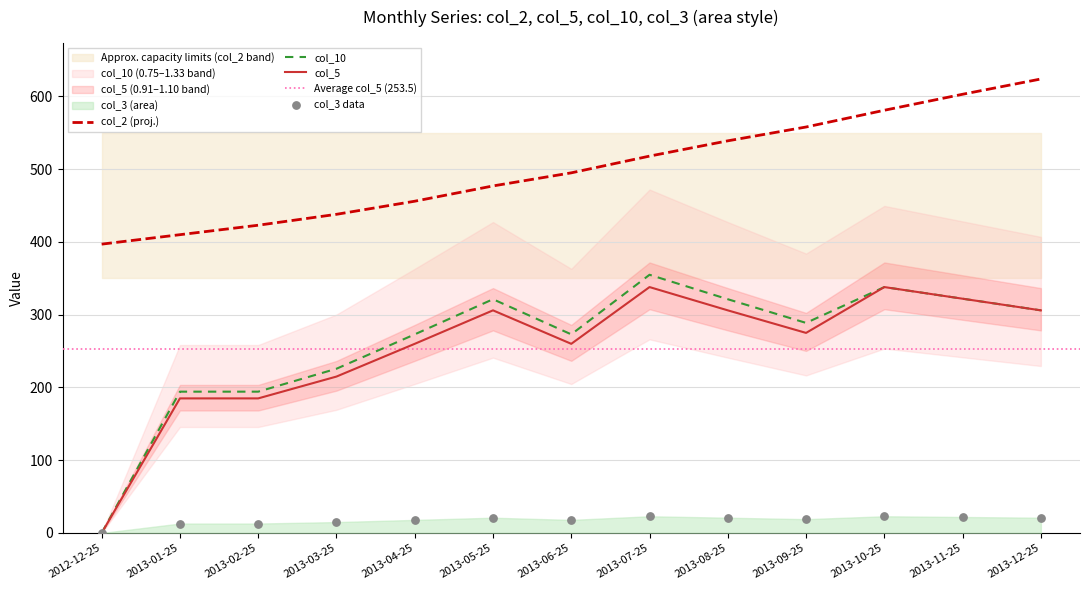

What is the total value across all series at 2013-06-25?

1046.0